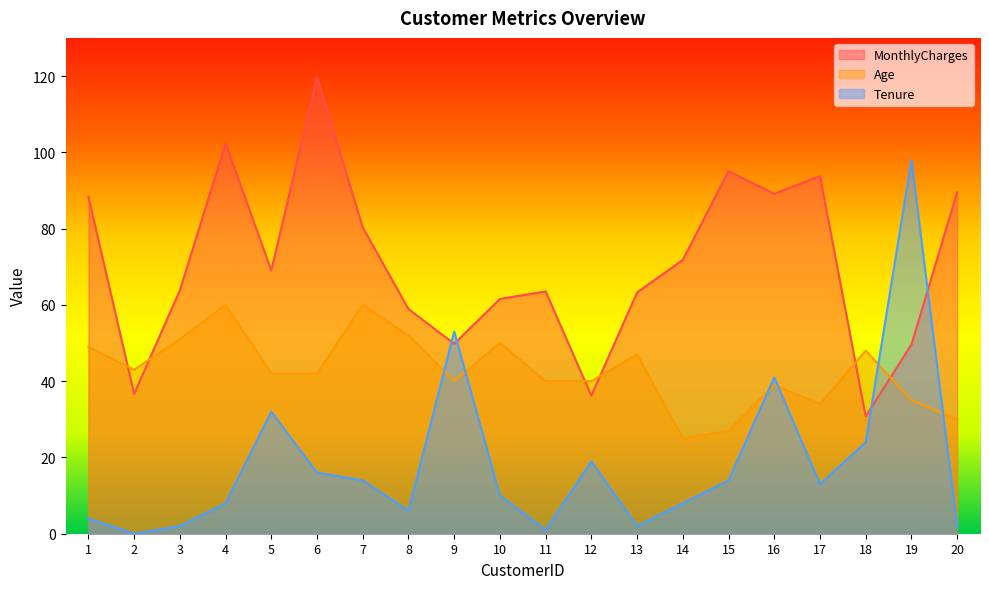

Which category has the lowest value across all series?

2